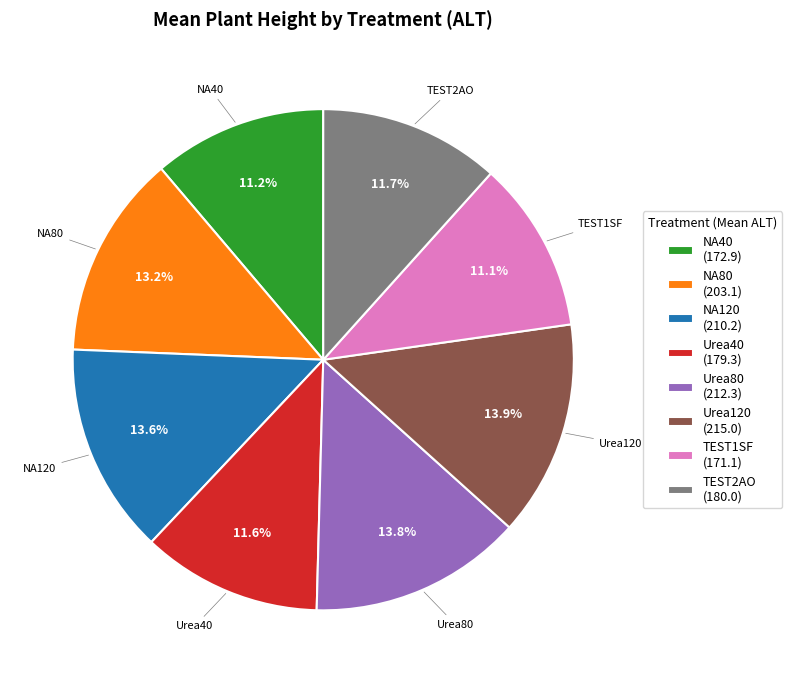

Does any single category account for the majority?

No